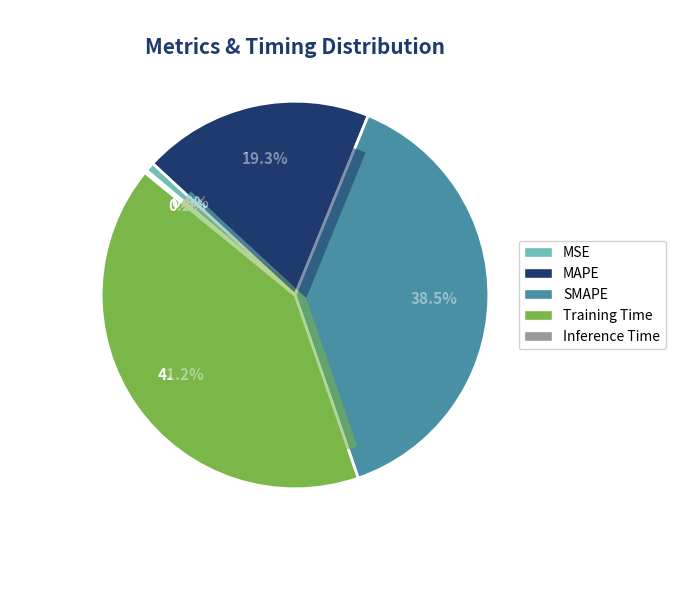

The MAPE slice represents 30% of the pie. True or false?

False